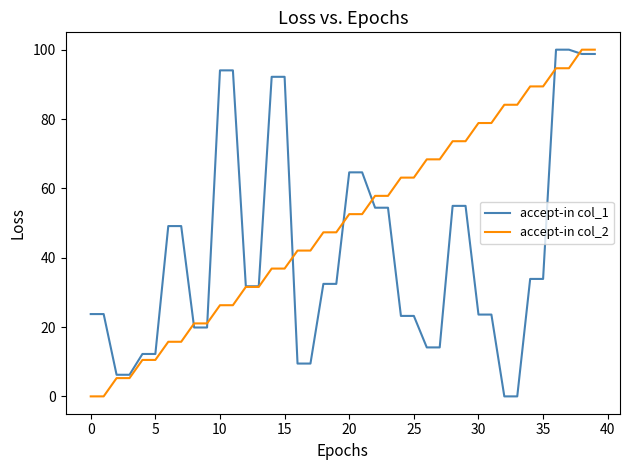

How many lines are shown in the chart?

2